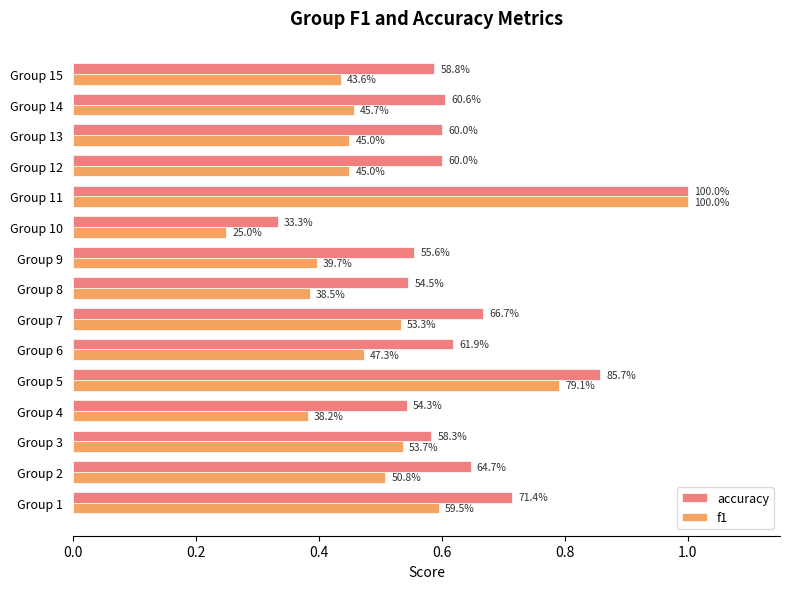

Count the f1 values in the range 0 to 1.

15